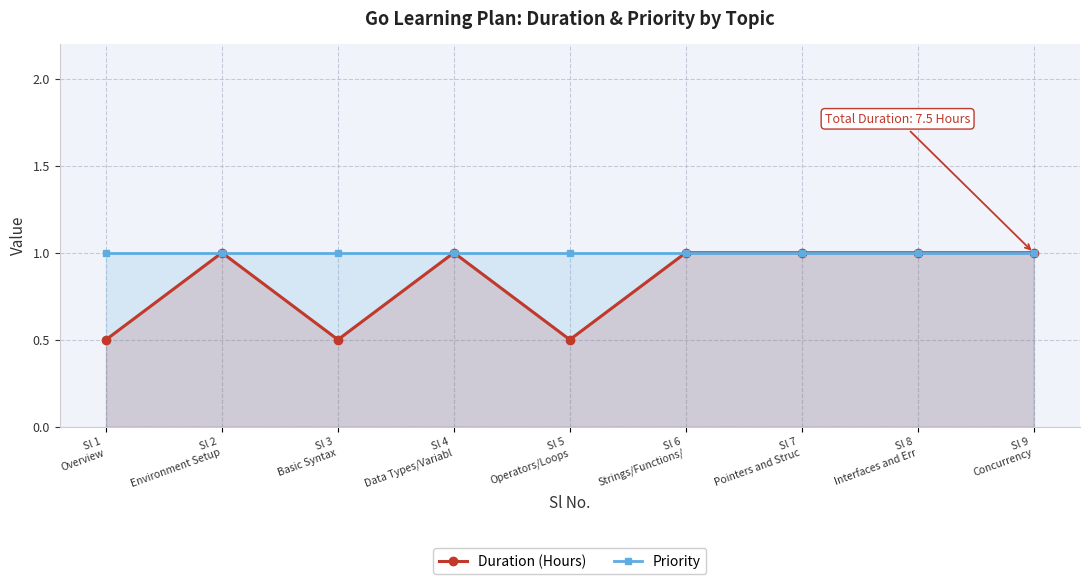

What is the sum of the Priority values at Sl 8
Interfaces and Err and Sl 2
Environment Setup?

2.0